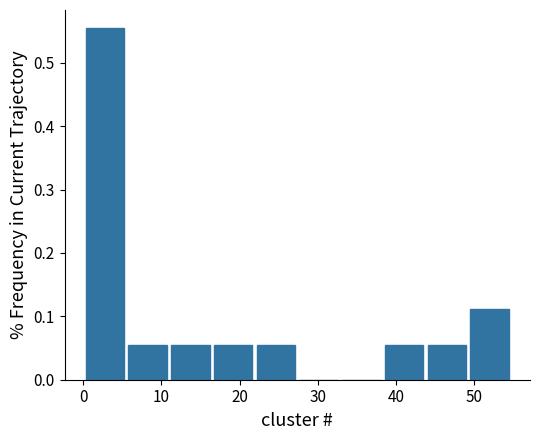

Reading left to right, transcribe this chart: for each bar, give the range it covers on the x-axis and its height. Neither the bar edges nor the heights are printed on the chart, so give them approximately, as read against the axes.

0 to 6: 0.56
6 to 11: 0.06
11 to 16: 0.06
16 to 22: 0.06
22 to 27: 0.06
27 to 33: 0
33 to 38: 0
38 to 44: 0.06
44 to 49: 0.06
49 to 55: 0.11